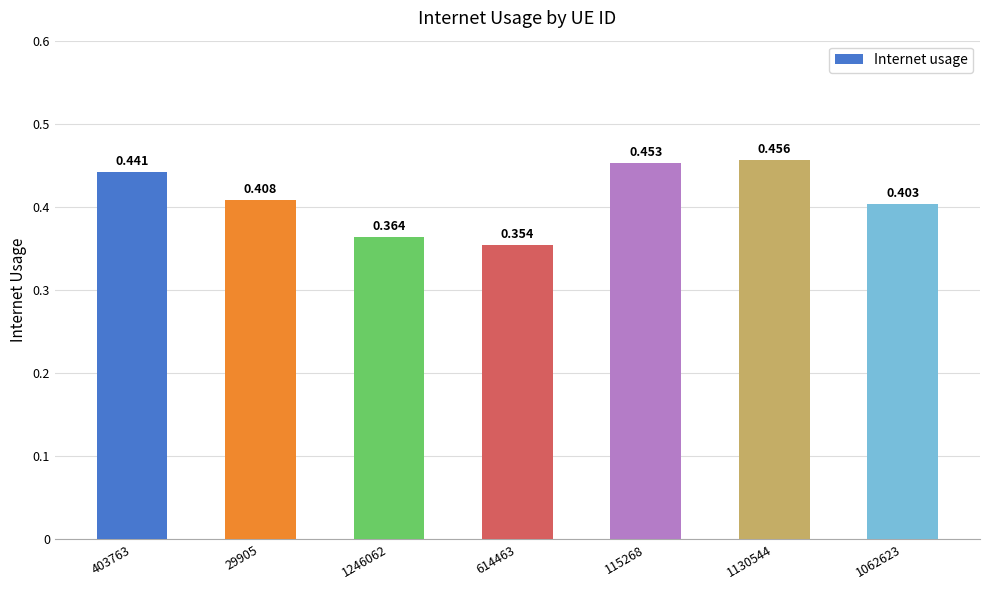

The chart shows a value of 0.4 at 1062623. True or false?

True